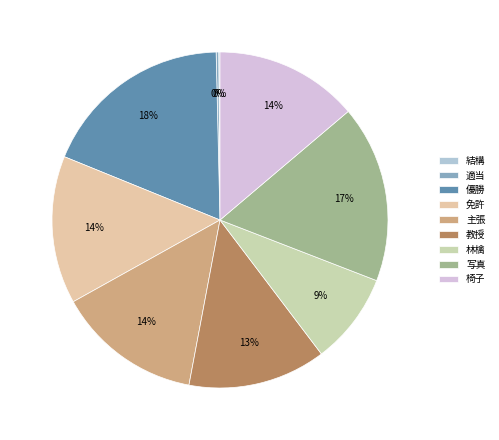

How many slices are in this pie chart?

9